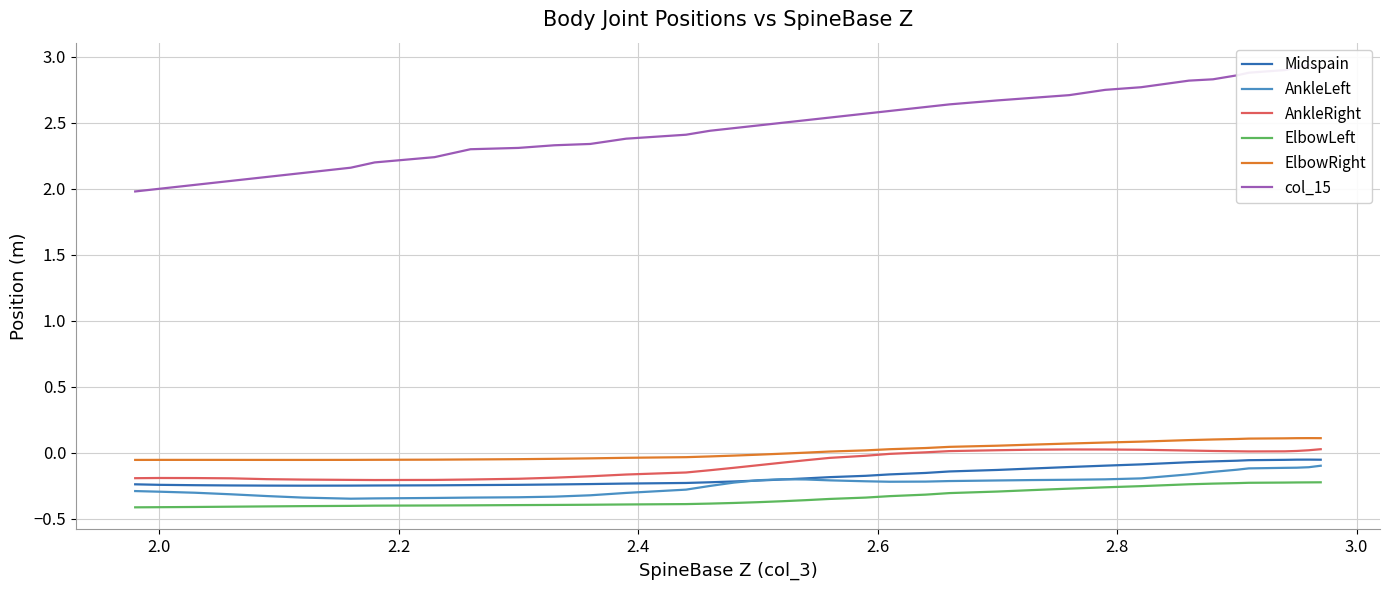

What is the total value across all series at 3.0?

2.5